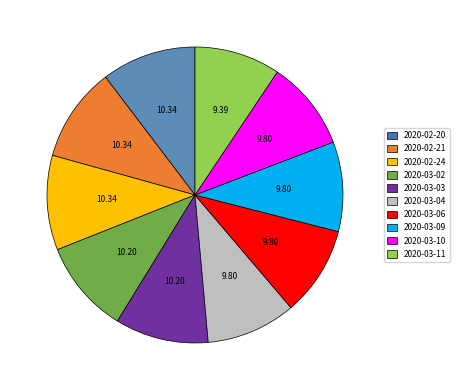

Between 2020-03-09 and 2020-02-20, which is larger?

2020-02-20